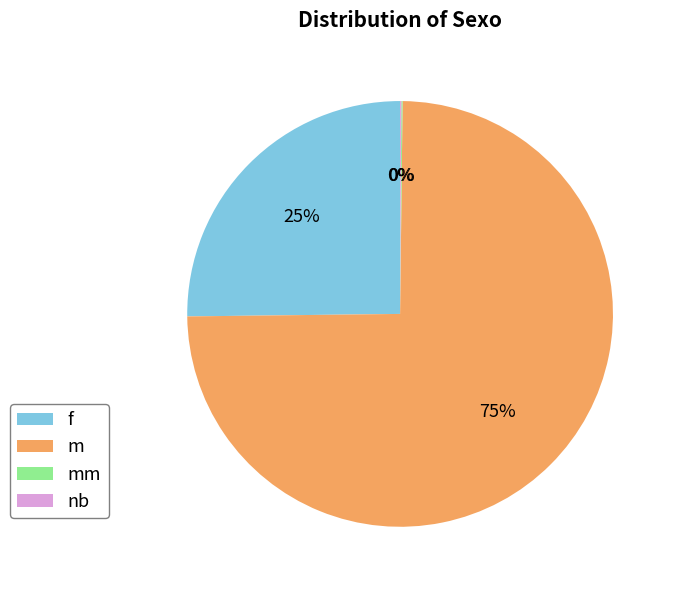

To the nearest percent, what is the difference between the largest and smallest slice percentages?

75%